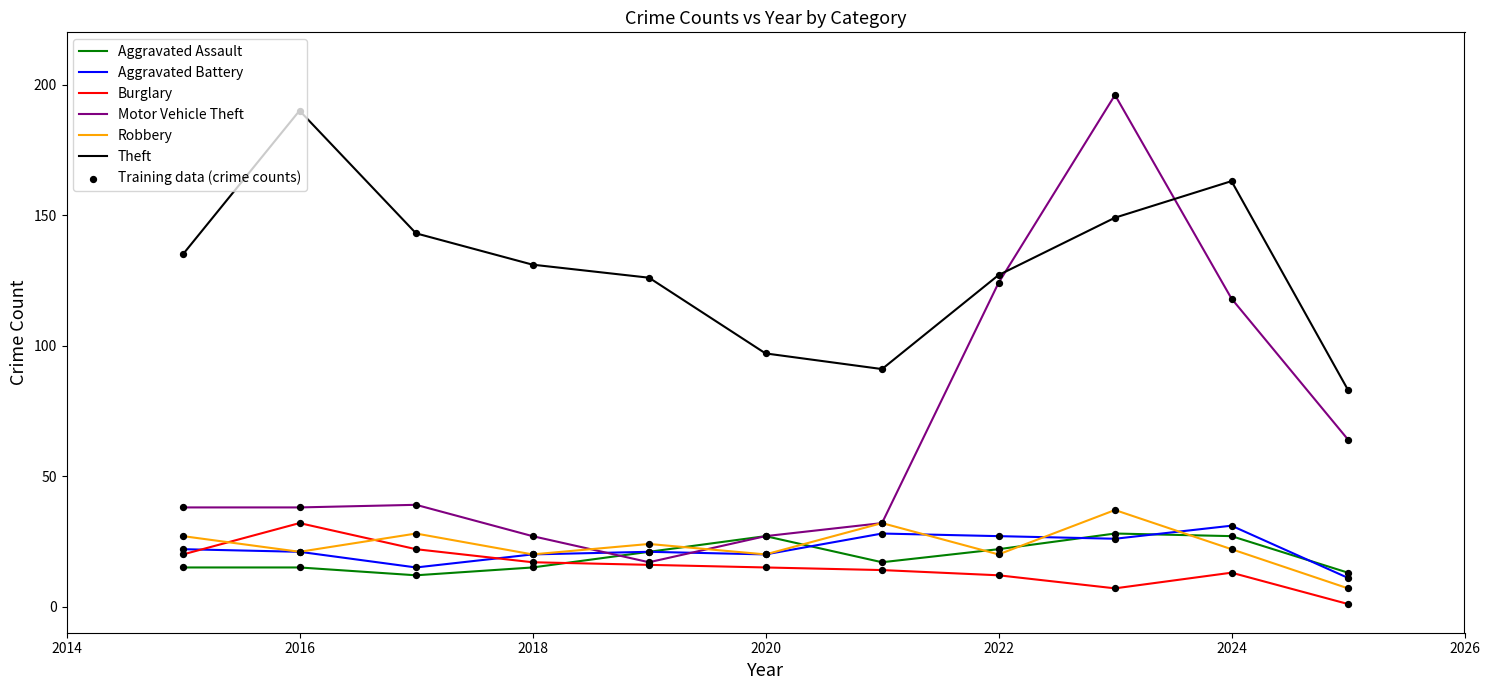

What is the minimum value for Motor Vehicle Theft?

17